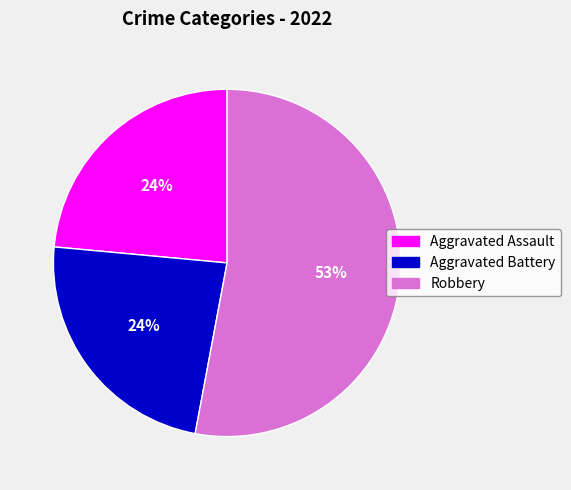

To the nearest percent, what is the difference between the largest and smallest slice percentages?

29%